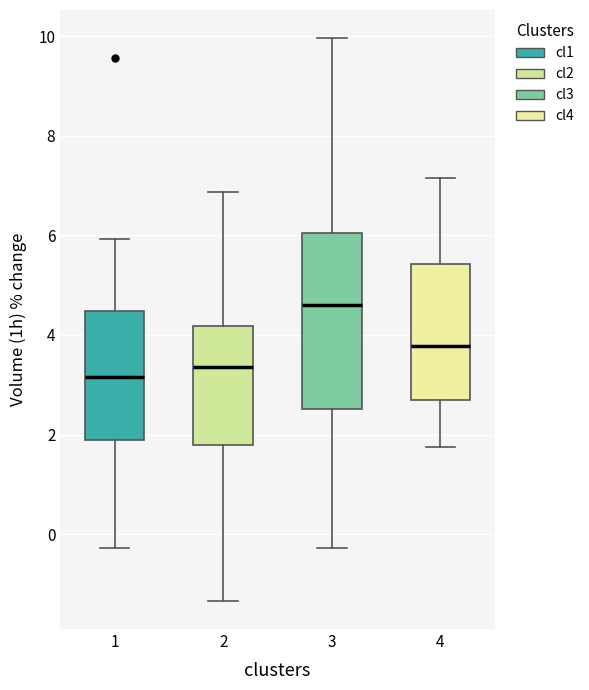

Reading left to right, transcribe this box plot: for each box, give where its median line is, the range the box spans, and where its two whiskers end, as read against the y-axis. The values are not printed on the chart, so give them approximately, as read against the axis.

1: median 3.2, box 1.8 to 4.4, whiskers -0.2 to 6.0
2: median 3.4, box 1.8 to 4.2, whiskers -1.4 to 6.8
3: median 4.6, box 2.6 to 6.0, whiskers -0.2 to 10.0
4: median 3.8, box 2.6 to 5.4, whiskers 1.8 to 7.2